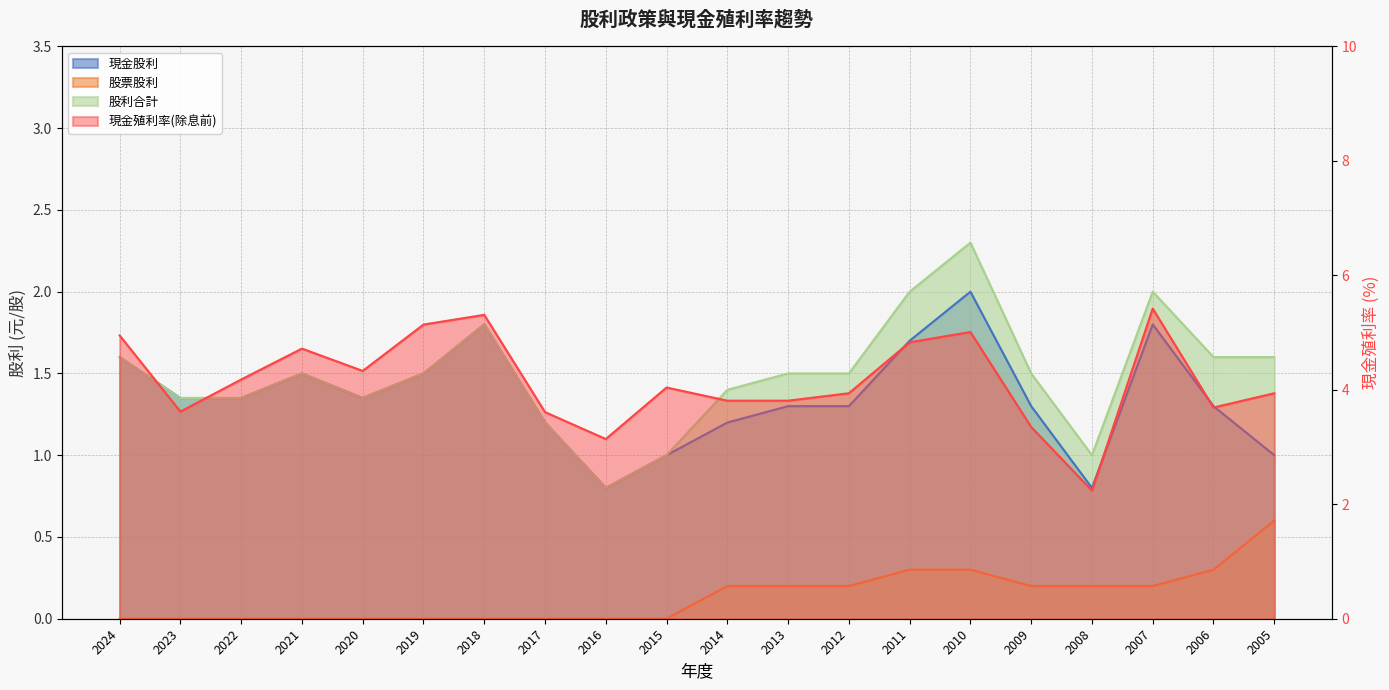

How many values in the 現金殖利率(除息前) series exceed 4?

10